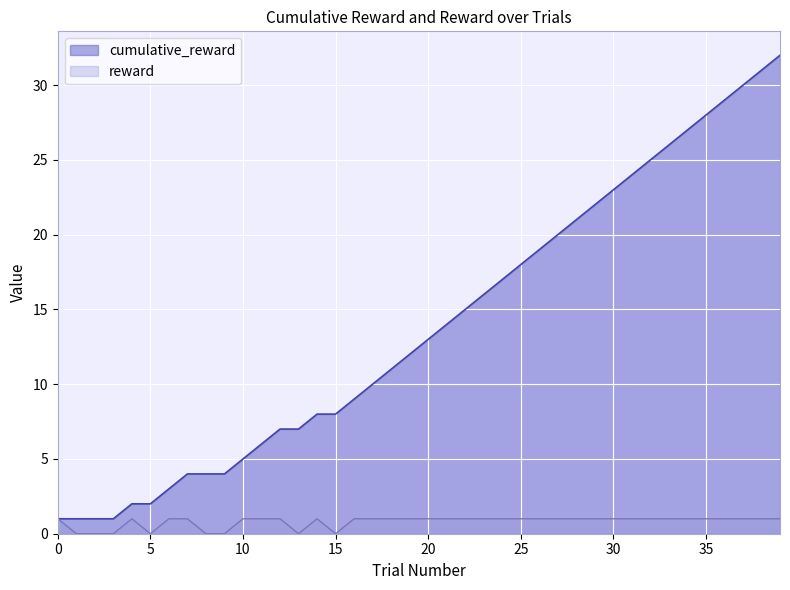

List the series in order of their overall mean, lowest first.

reward, cumulative_reward